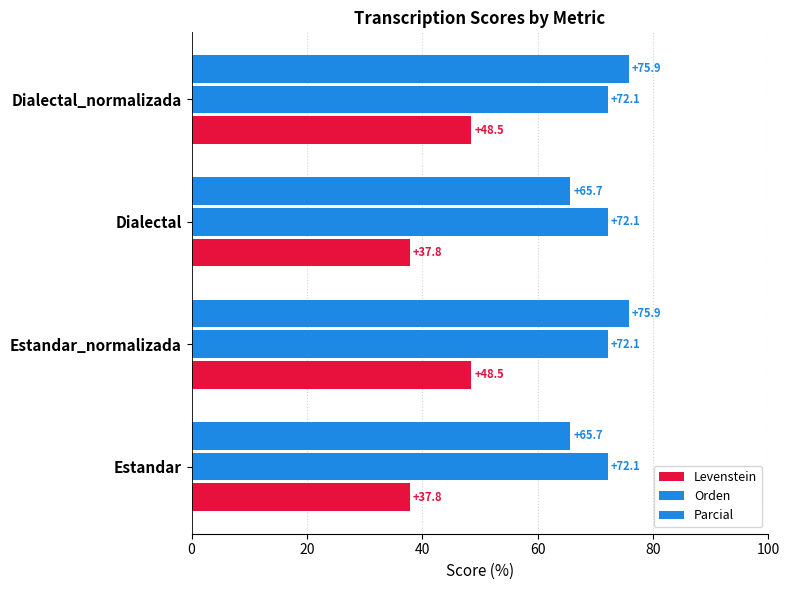

How many data points in Parcial are above 75?

2